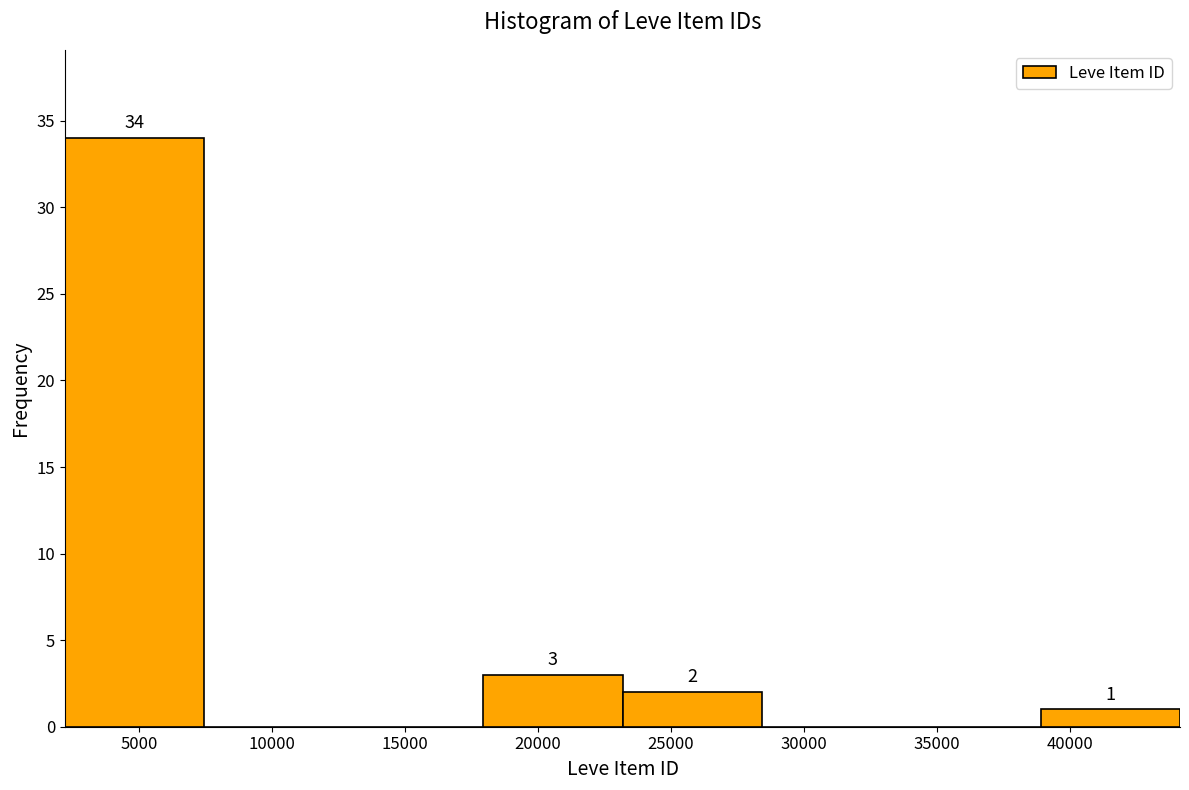

Which range on the x-axis has the tallest bar?

2000 to 7500